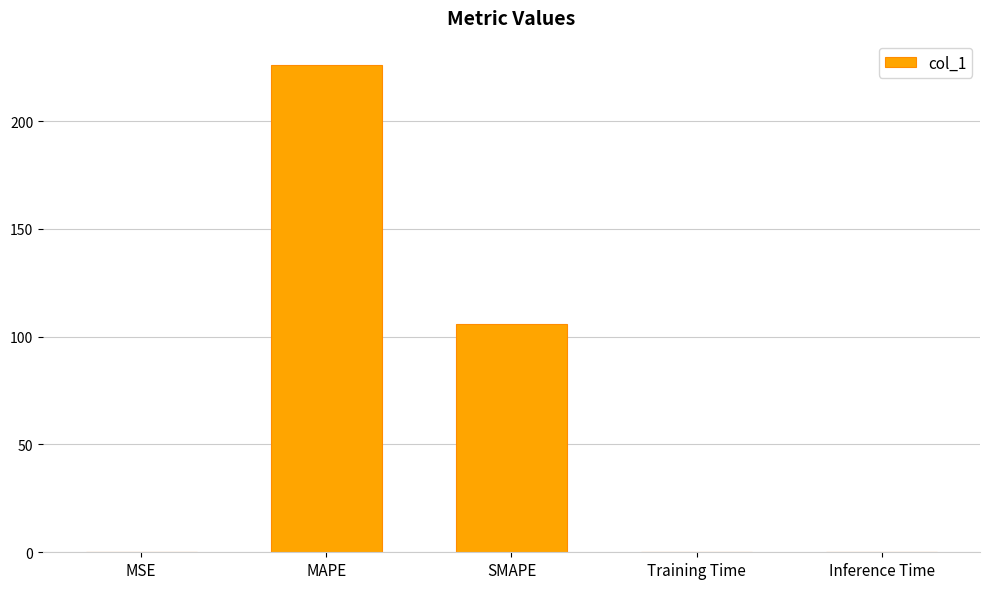

The chart shows a value of 226.0 at MAPE. True or false?

True